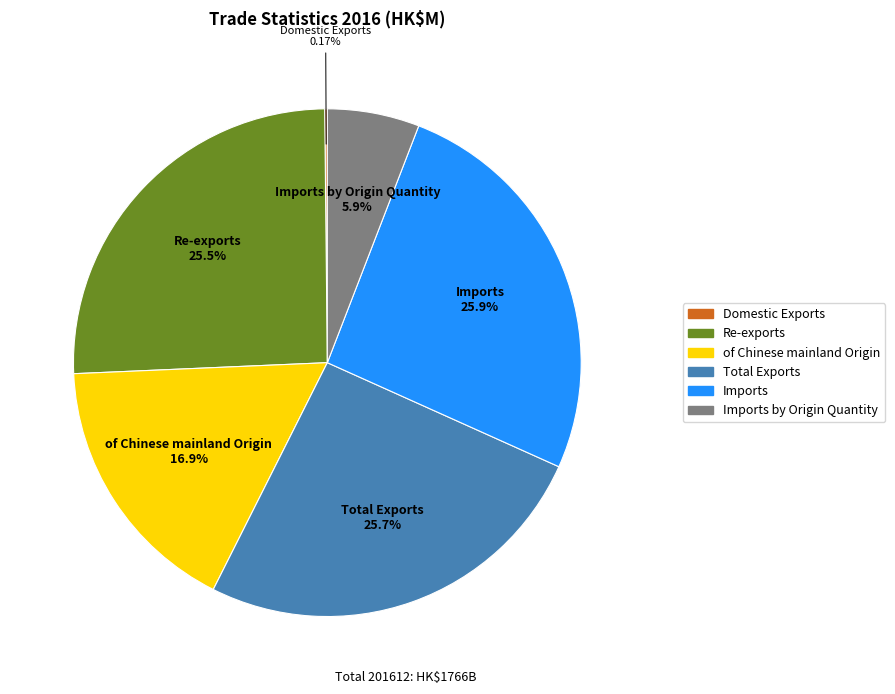

Combined, what portion of the pie is of Chinese mainland Origin and Total Exports?

42.6%